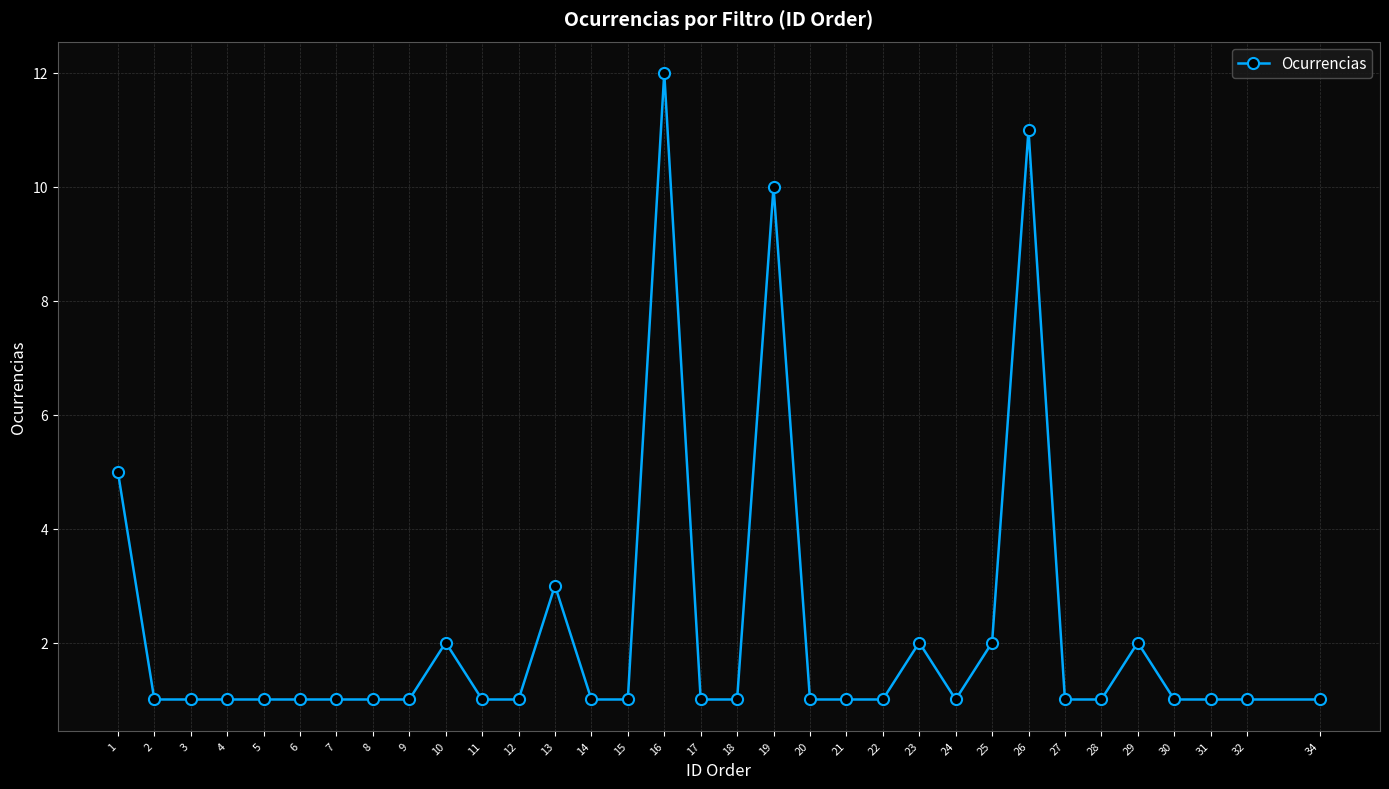

What is the sum of all values?

73